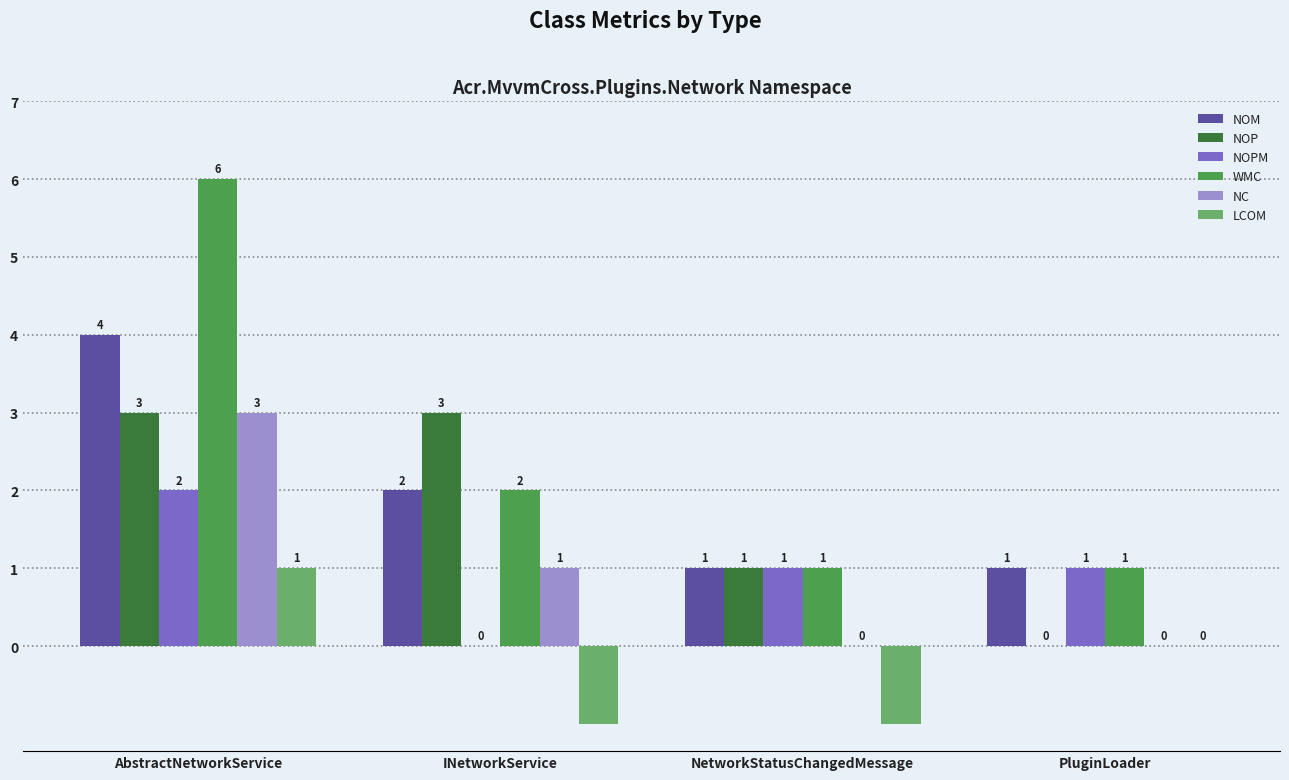

Which series has the largest total across all categories?

WMC